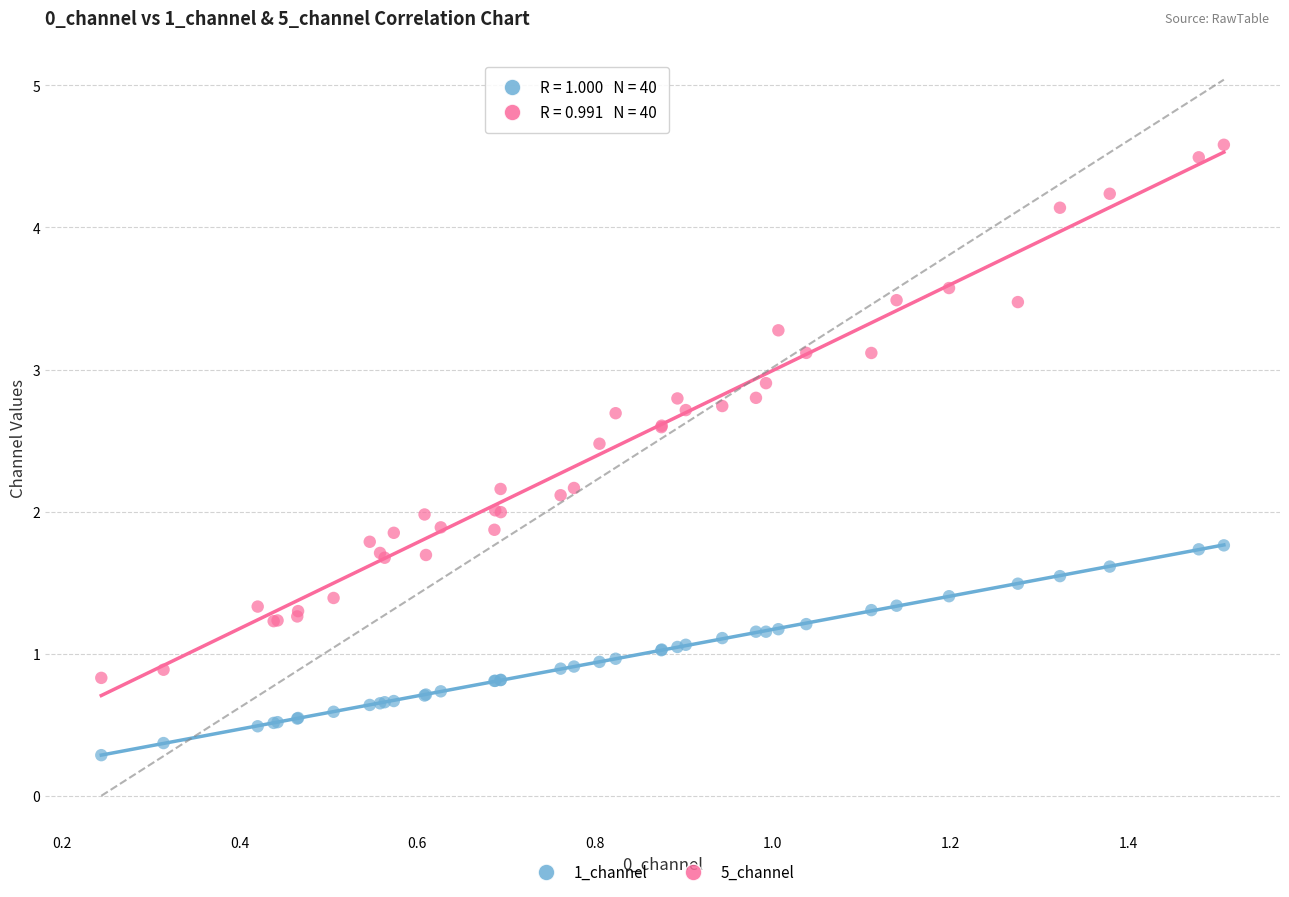

What are all the series names shown in the legend?

1_channel, 5_channel